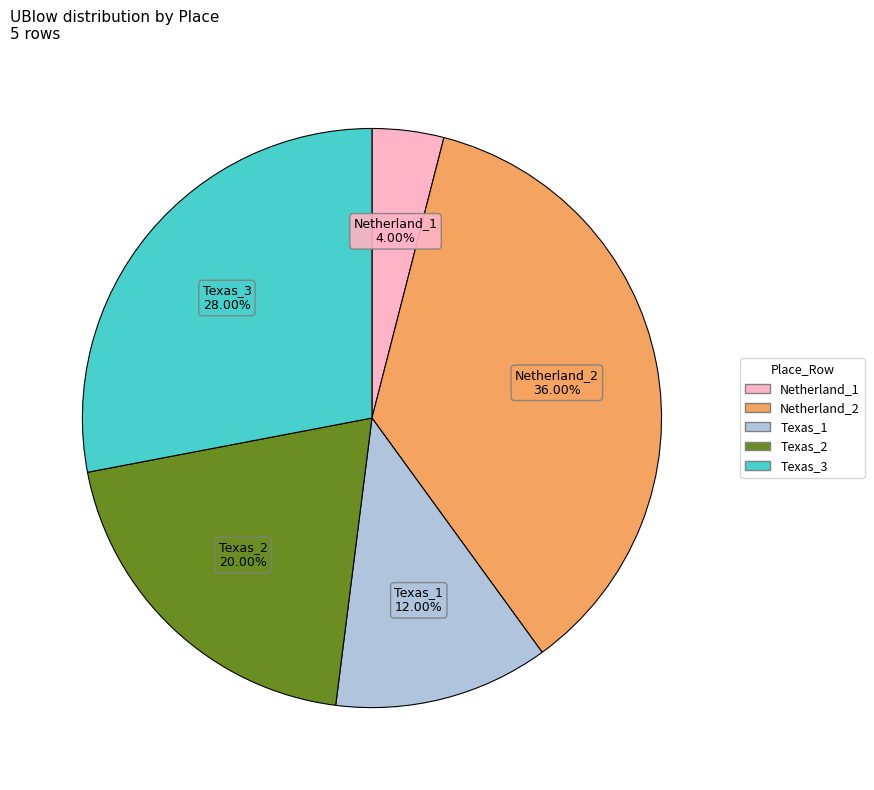

Is it true that Texas_2 is 20% of the pie?

True